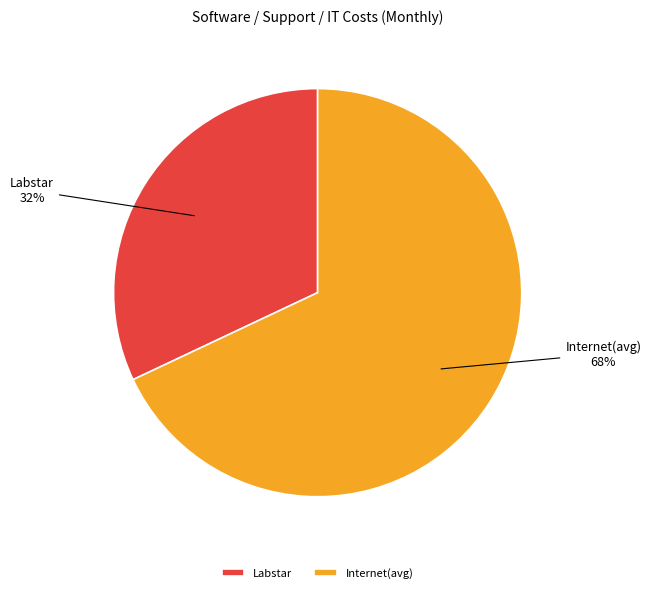

The Labstar slice represents 25% of the pie. True or false?

False